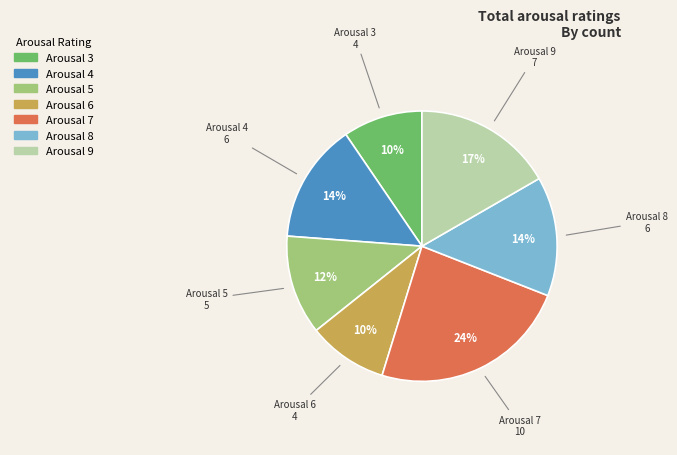

What is the largest slice in the pie chart?

Arousal 7